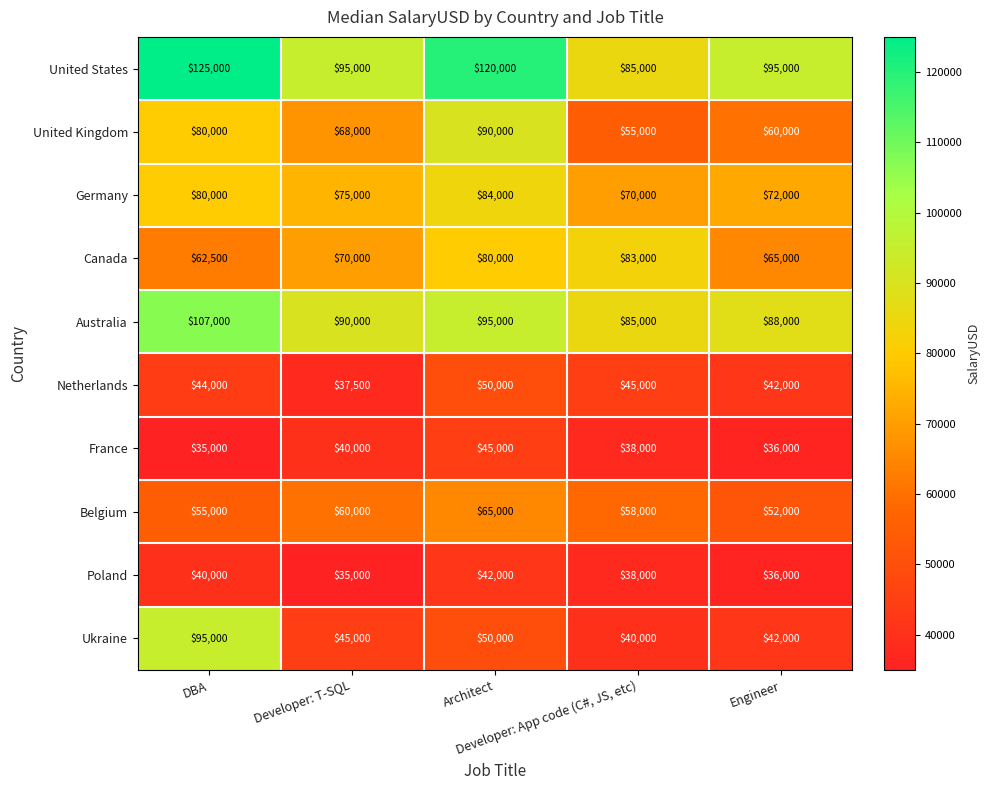

What is the average value of the Ukraine series?

54400